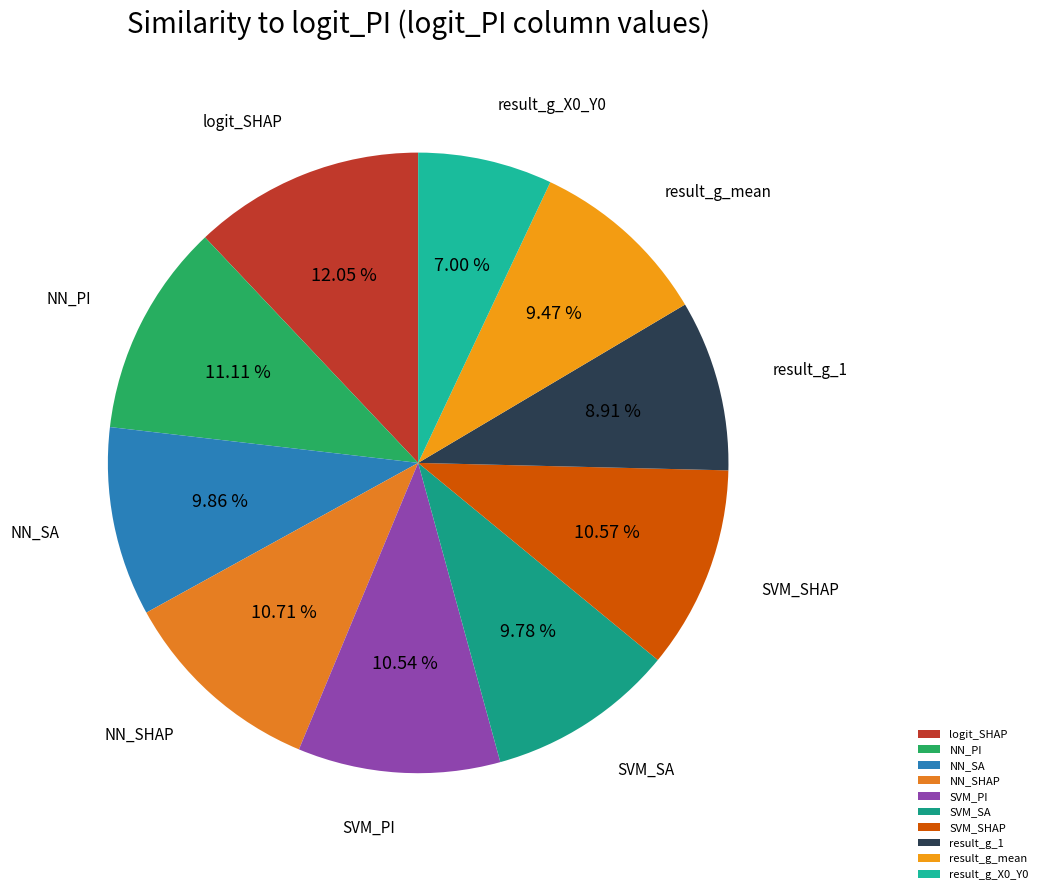

To the nearest percent, what percentage of the pie is NN_PI?

11%